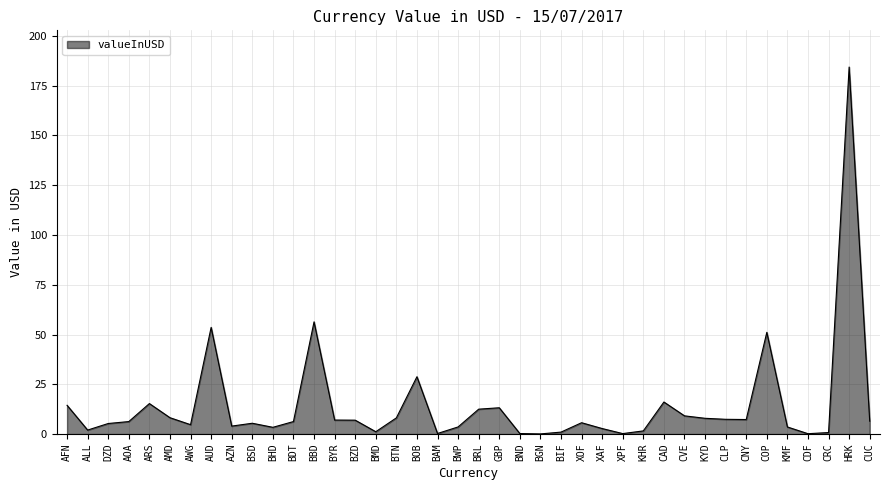

What is the change in value from GBP to XAF?

-10.4